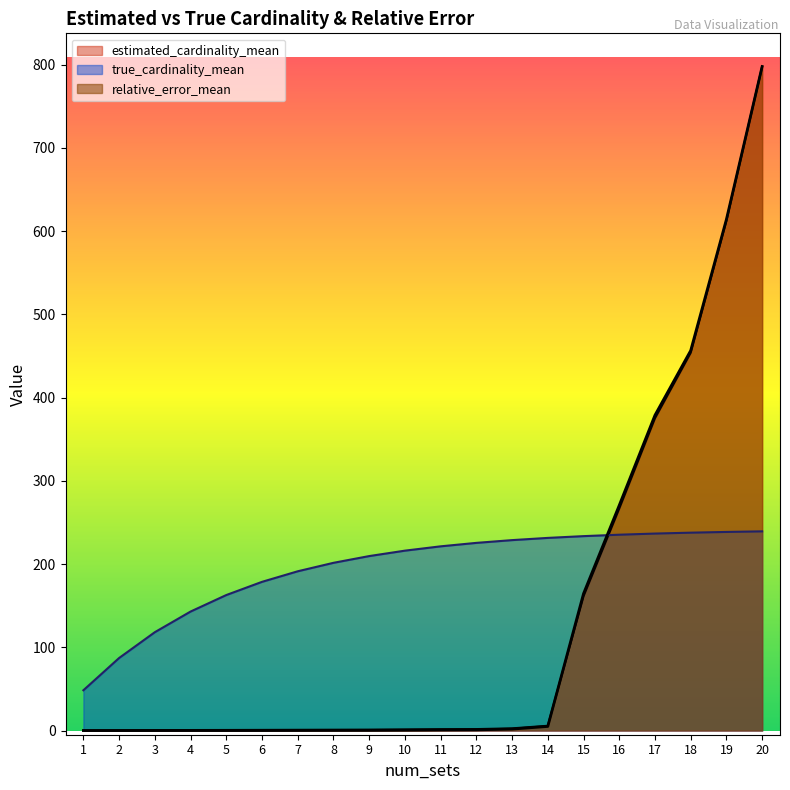

What is the spread (max minus min) of values at 13?

227.1